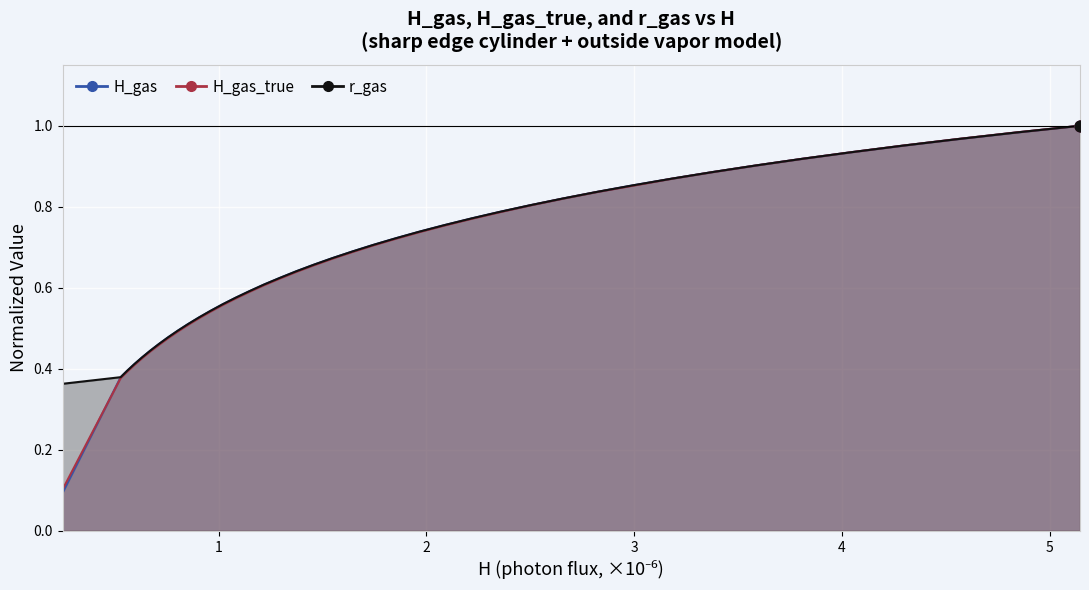

What are all the series names shown in the legend?

H_gas, H_gas_true, r_gas